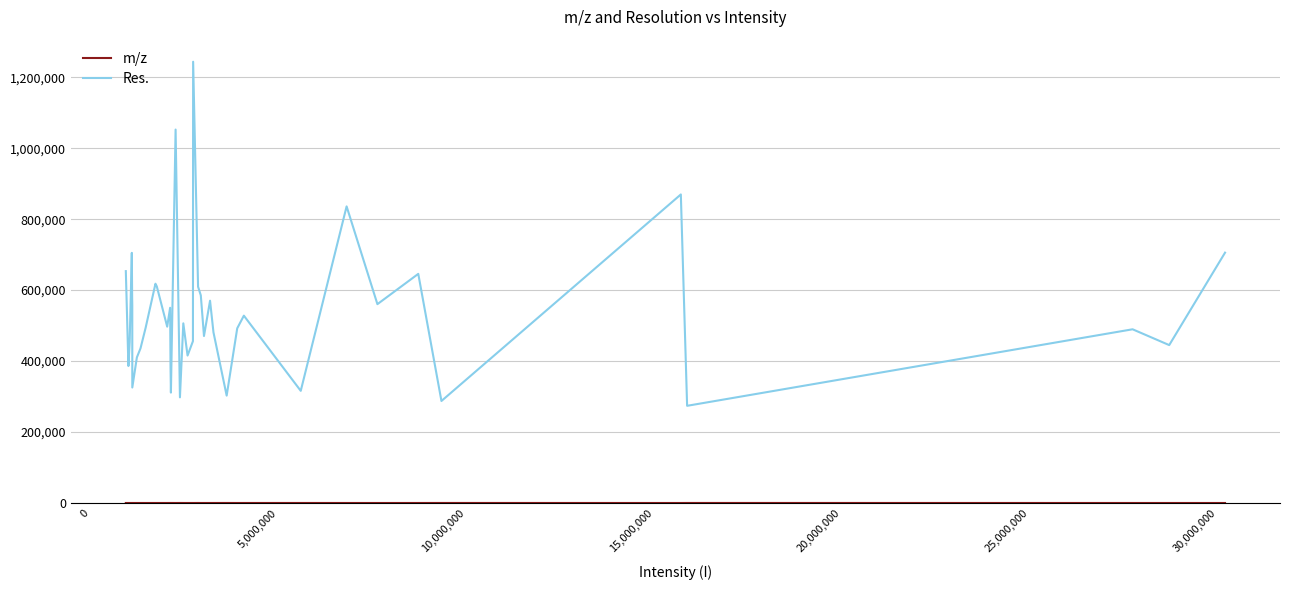

What is the greatest value displayed?

1243634.0